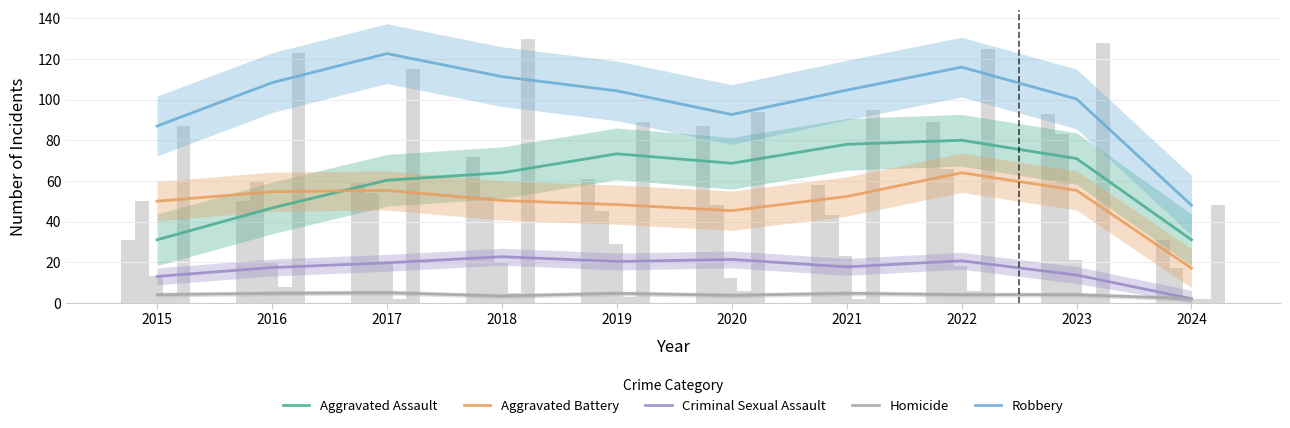

What is the total value across all series at 2024?

100.0